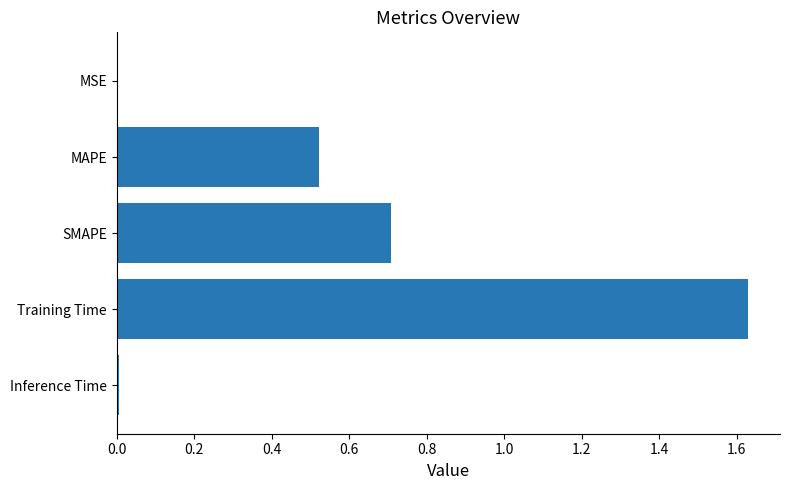

Between MAPE and Training Time, which is larger?

Training Time